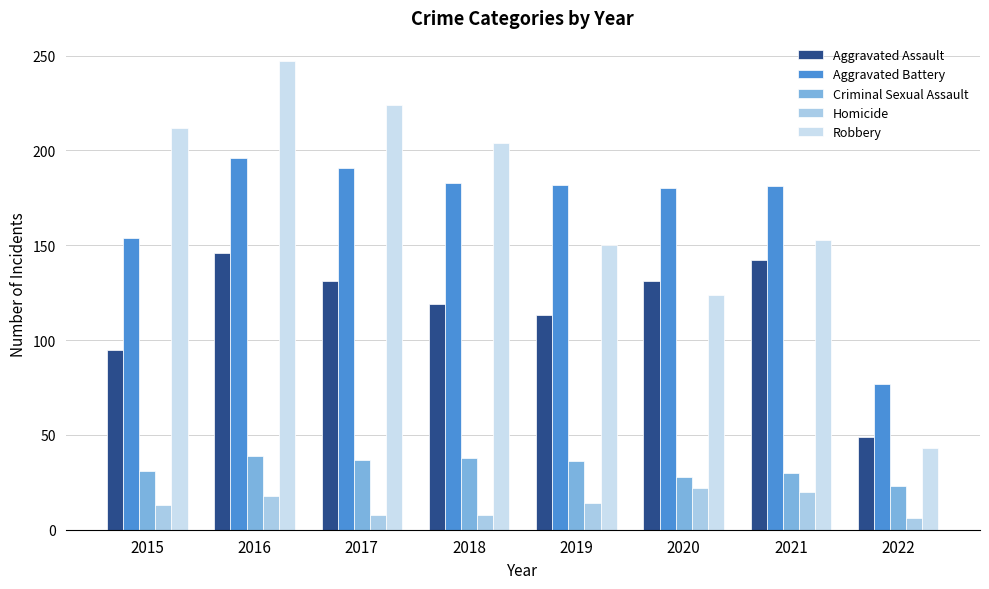

Does the chart contain stacked bars?

No